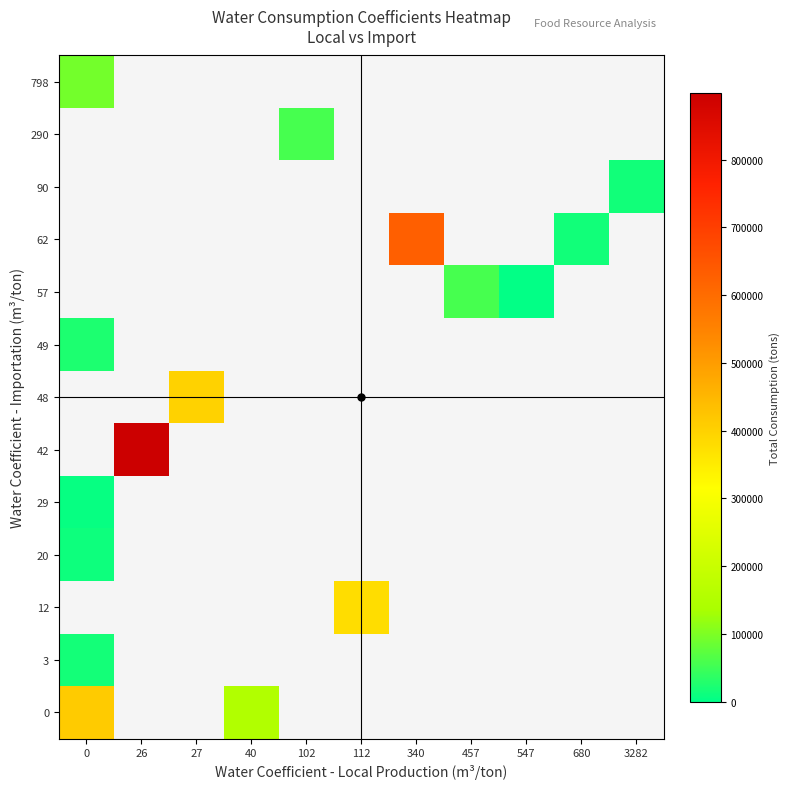

What is the smallest value displayed?

1909.3